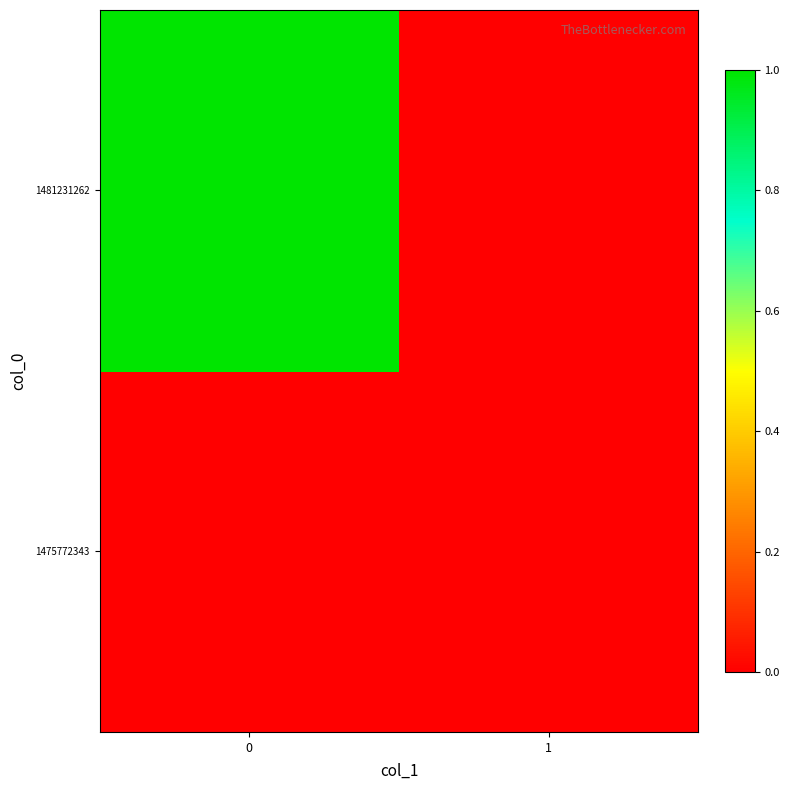

List the series in order of their peak value, highest first.

1481231262, 1475772343